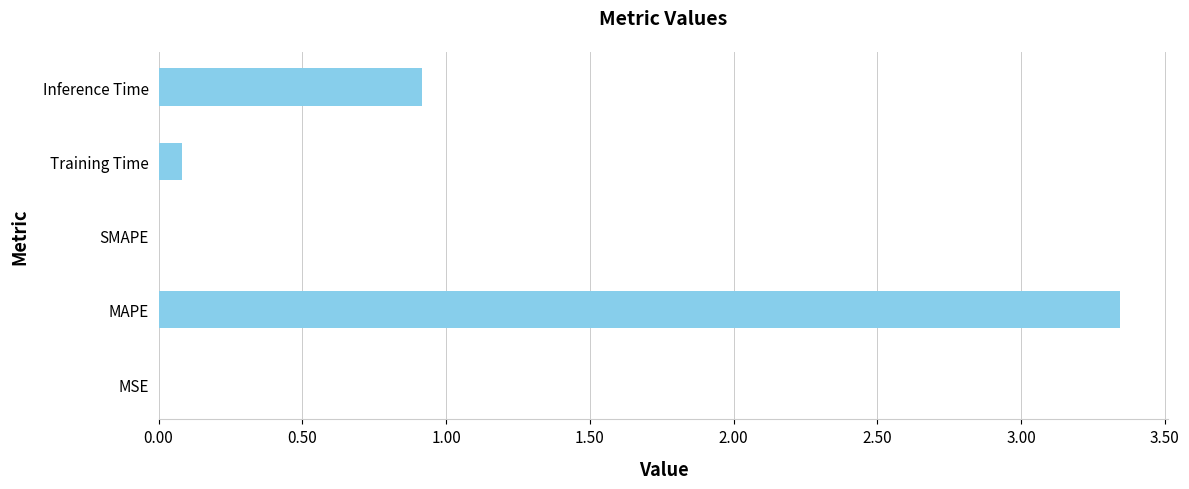

Does the chart contain stacked bars?

No